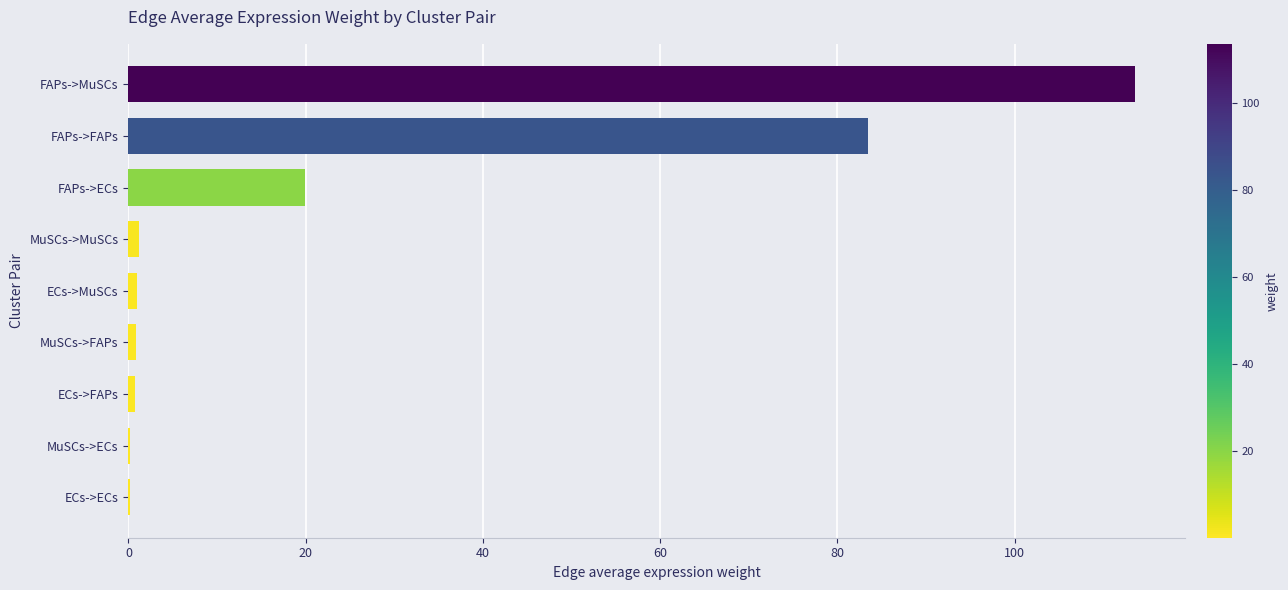

Which has a higher value, FAPs->MuSCs or ECs->ECs?

FAPs->MuSCs